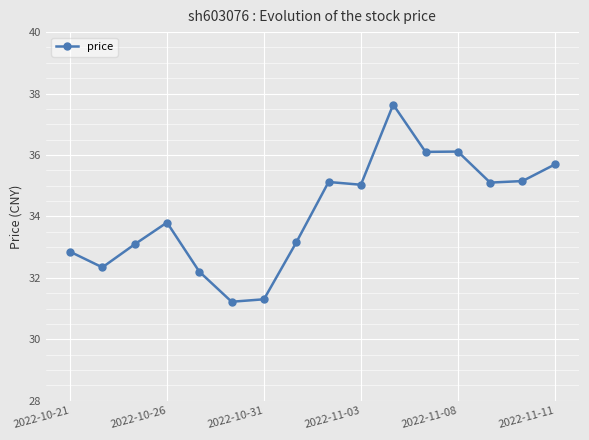

How many categories are shown in the chart?

16